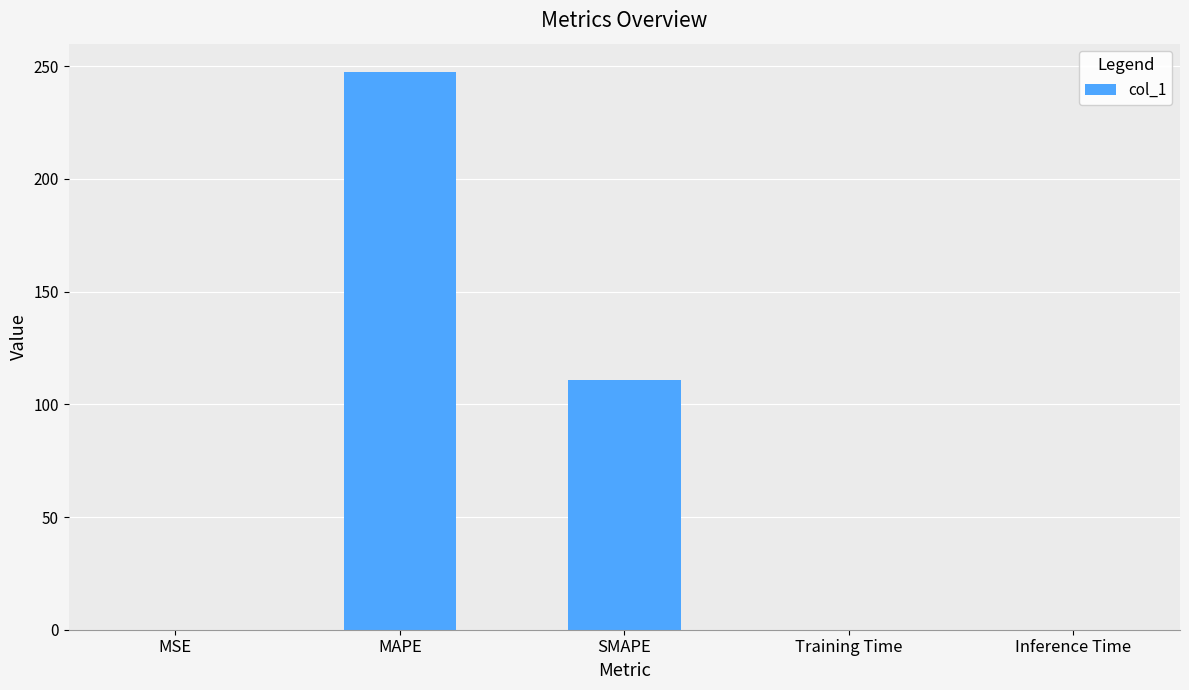

Count the number of categories in the chart.

5